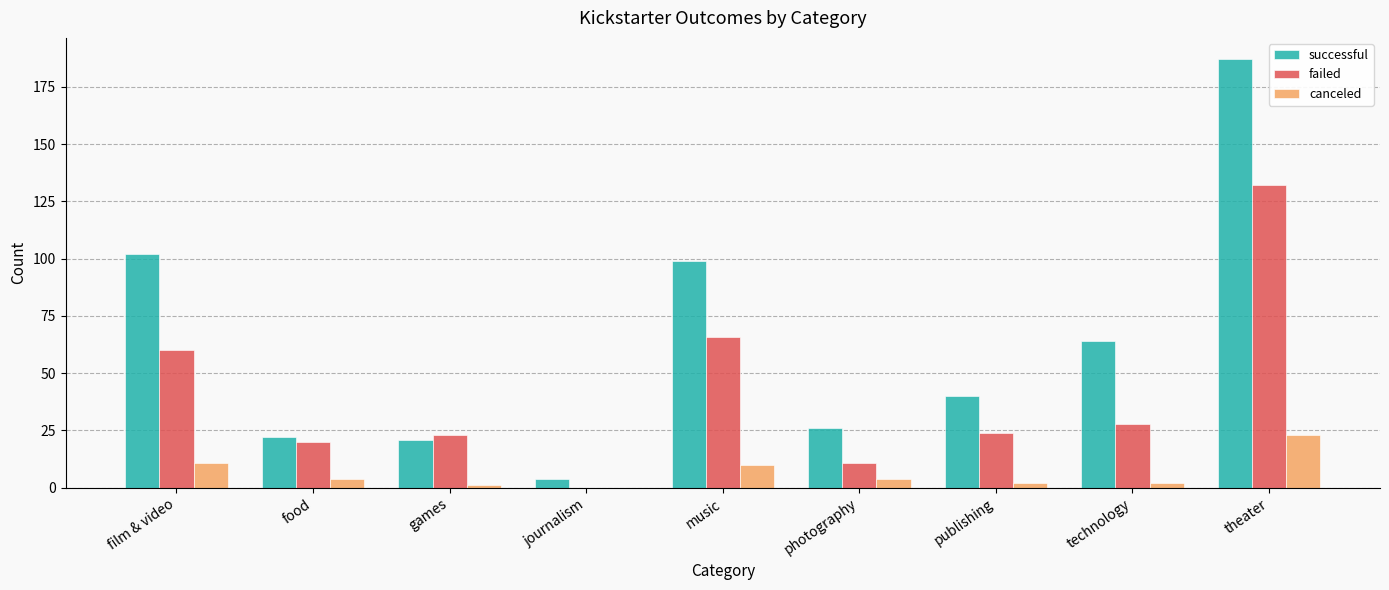

What is the total value across all series at music?

175